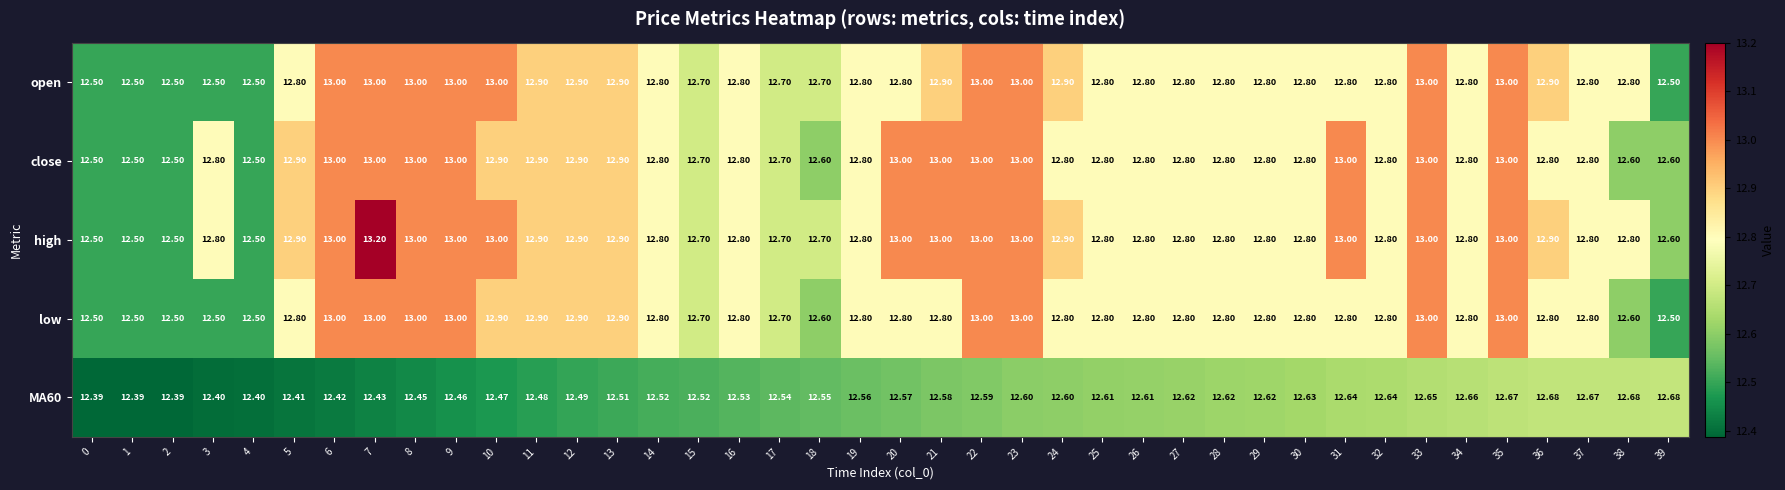

Which series has the largest total across all categories?

high